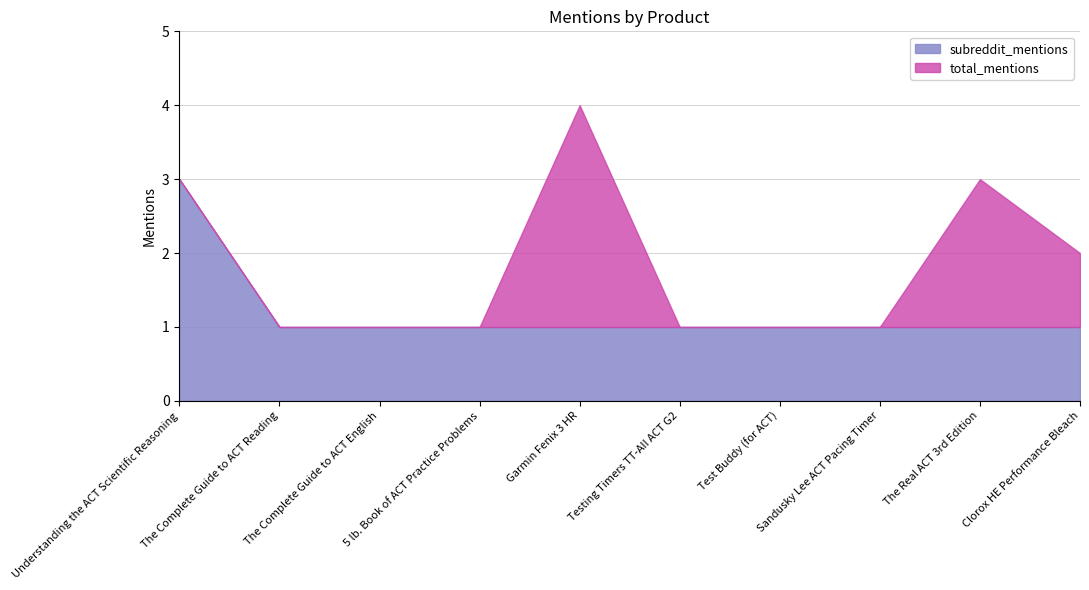

How many total_mentions values are between 1 and 3?

9